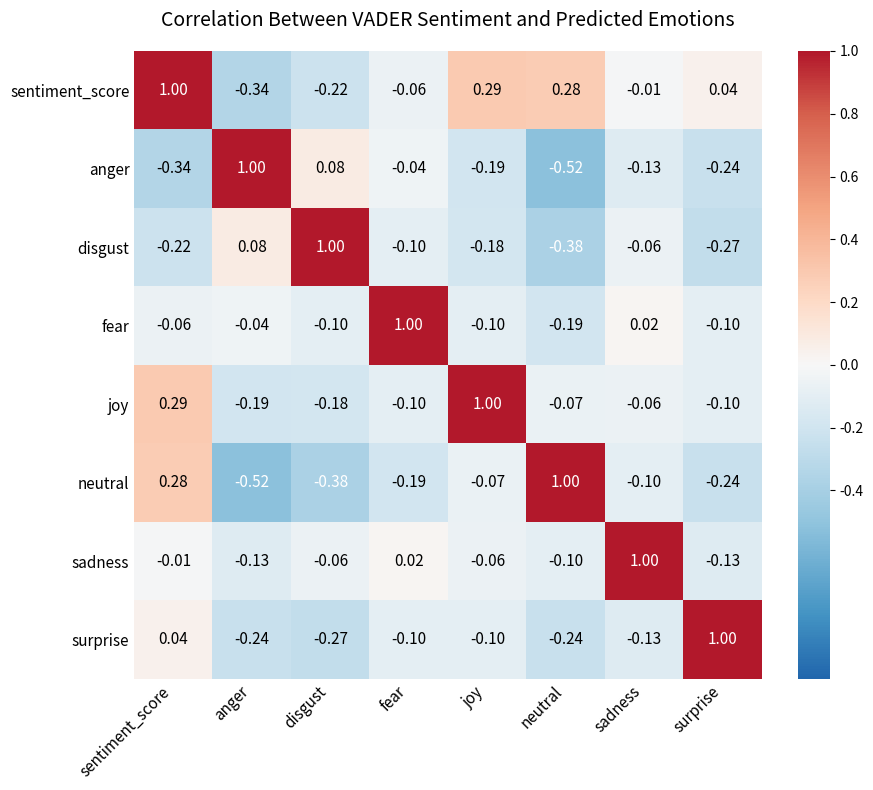

At which category is the sum across all series the highest?

sentiment_score